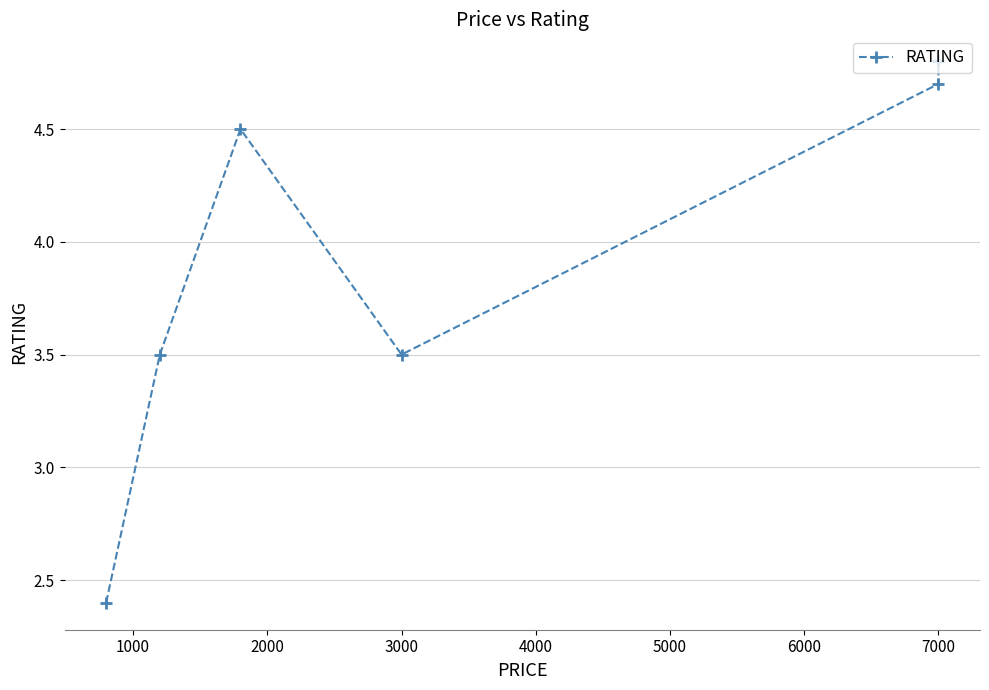

How many points are lower than both their immediate neighbors (excluding endpoints)?

1